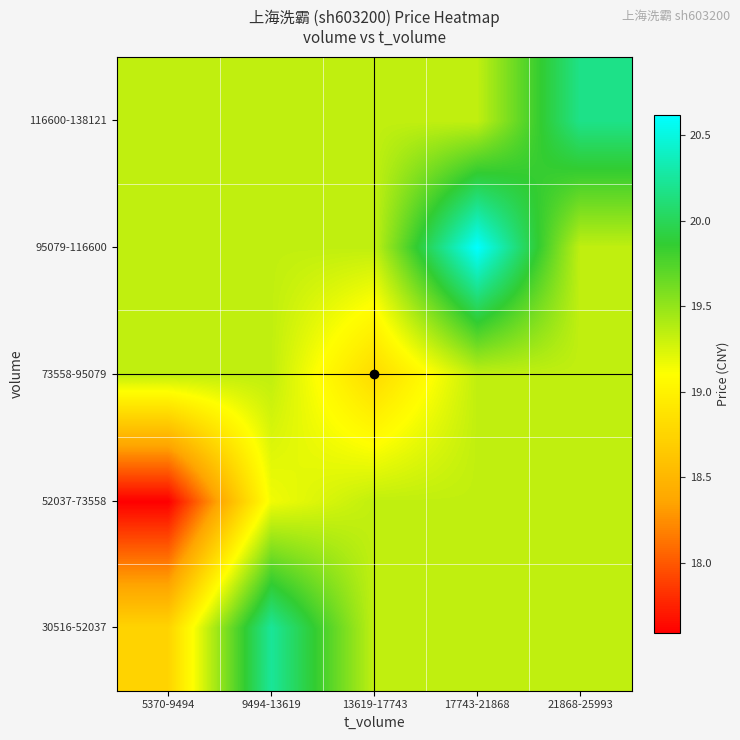

At which category is the sum across all series the highest?

17743-21868